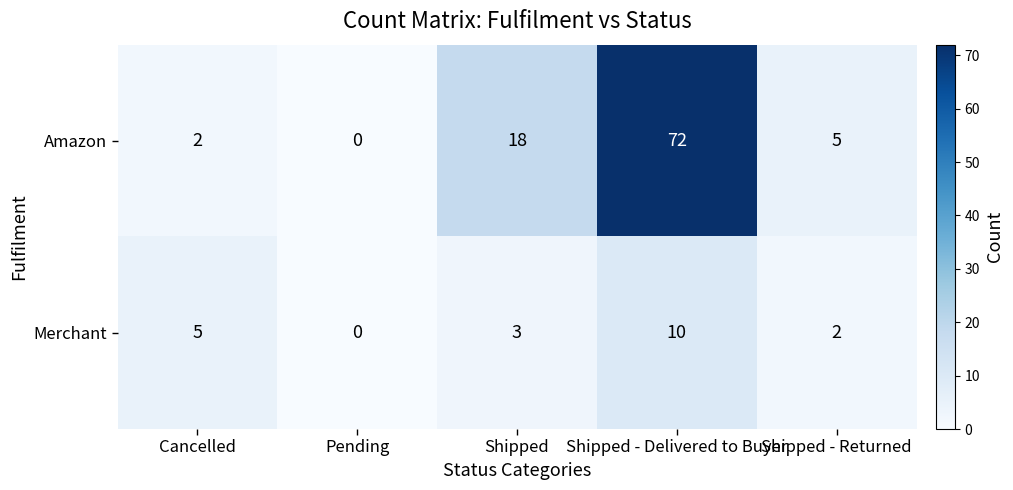

What is the difference between the maximum and minimum values in the Amazon series?

72